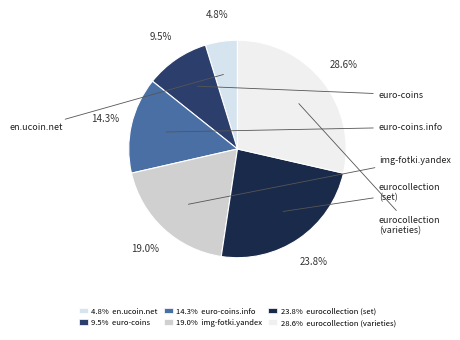

What is the smallest slice in the pie chart?

en.ucoin.net